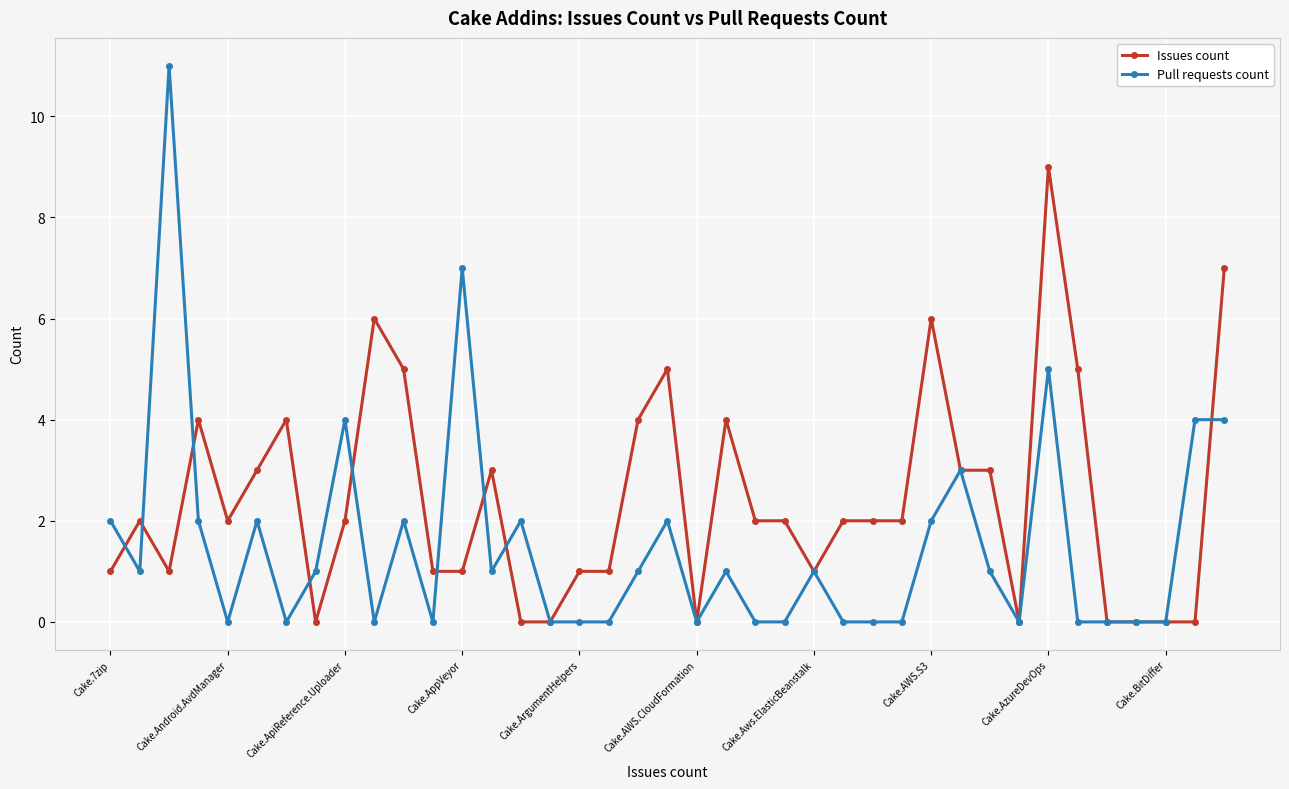

Which series has the widest spread of values?

Pull requests count